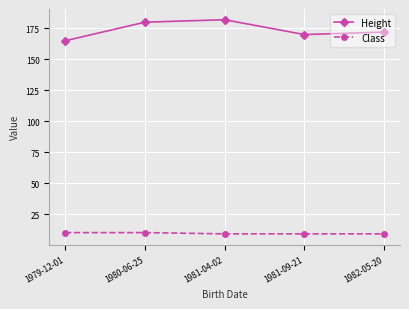

List the series in order of their overall mean, lowest first.

Class, Height